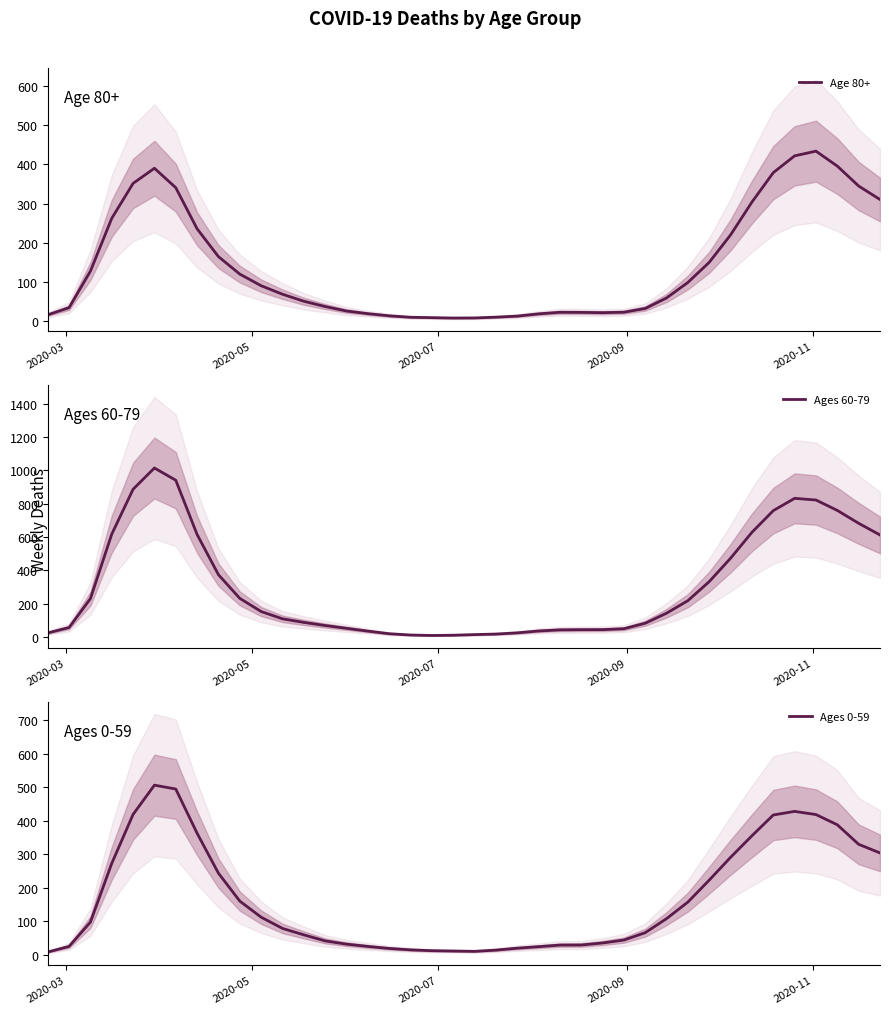

The value of Ages 60-79 at 26 is 76.9. True or false?

False